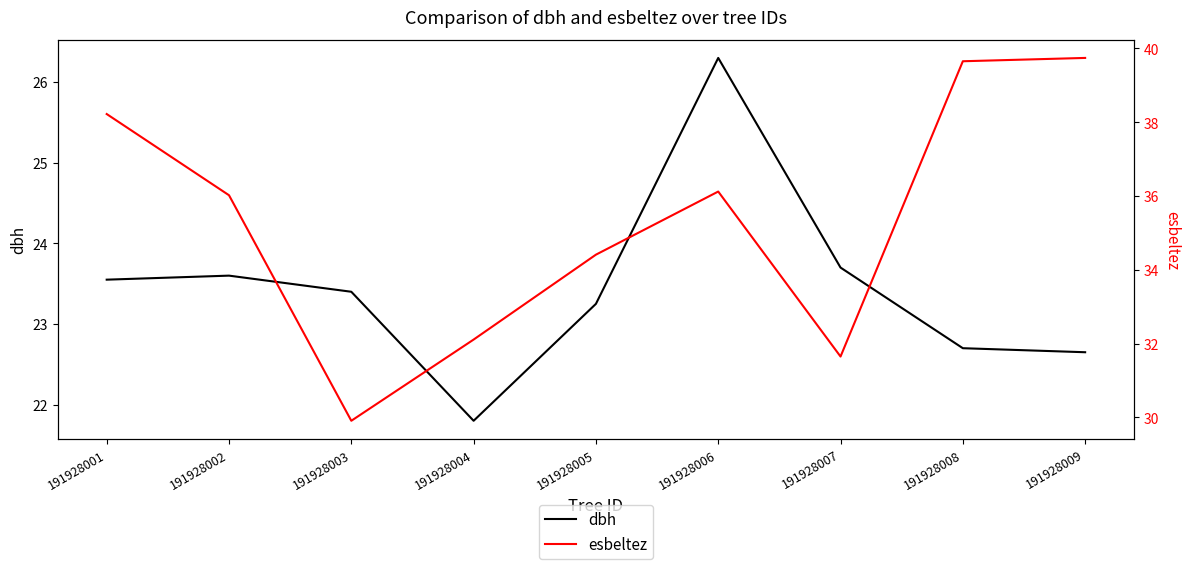

Between 191928001 and 191928006, which series saw the biggest shift?

dbh